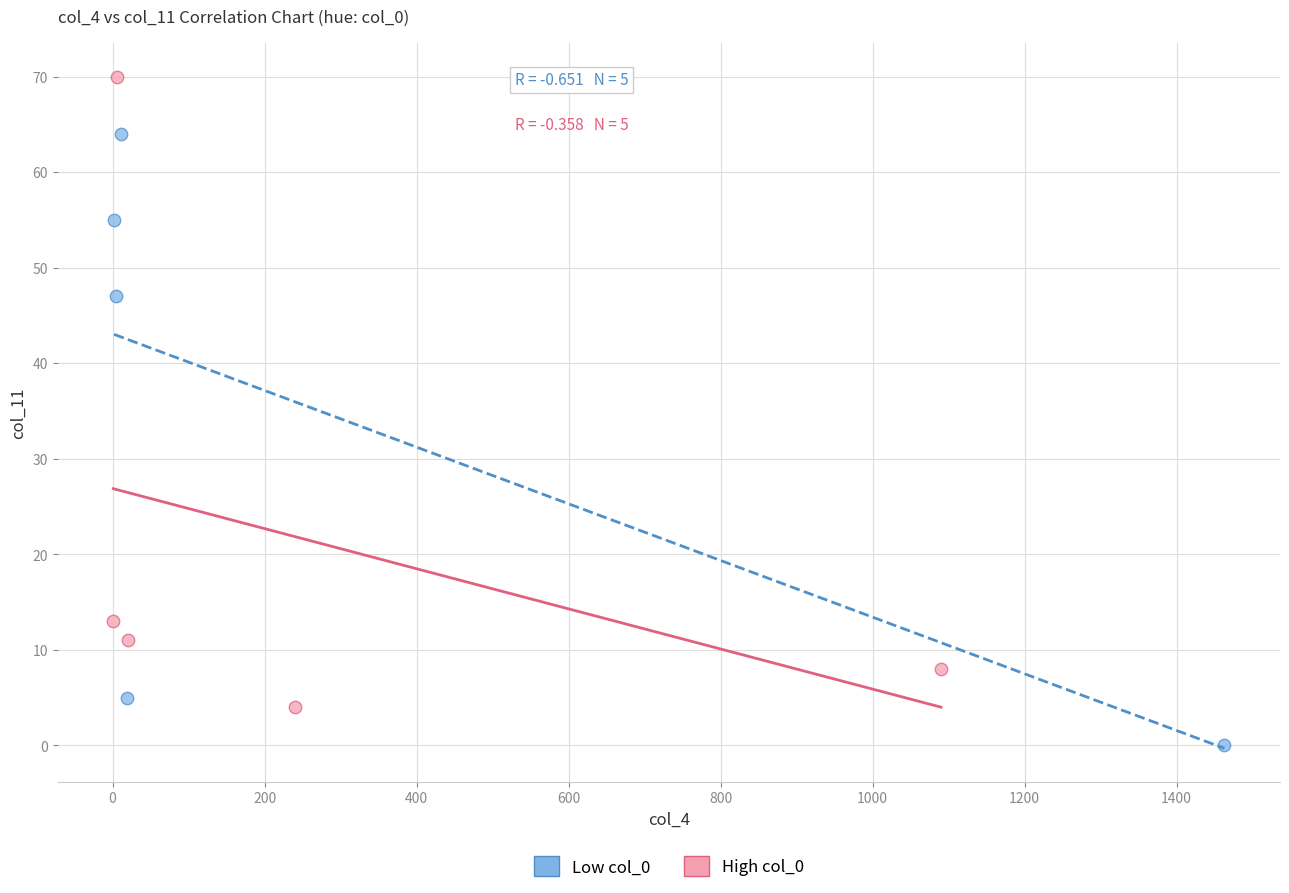

Which series contains the highest Y value?

High col_0